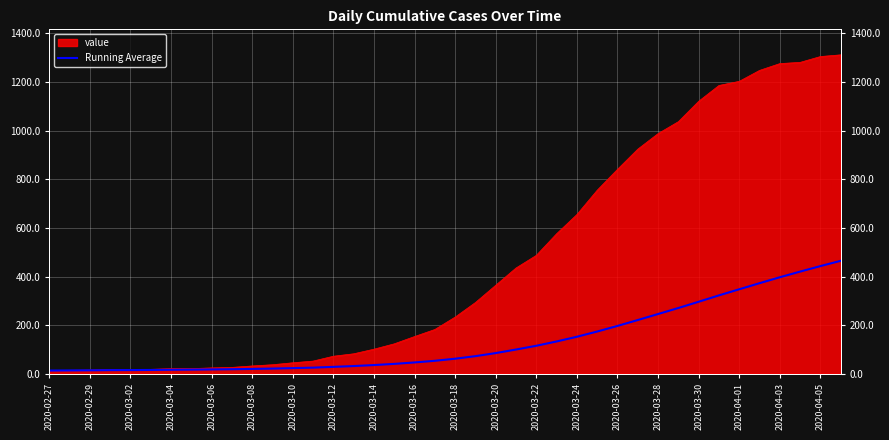

How many lines are shown in the chart?

1